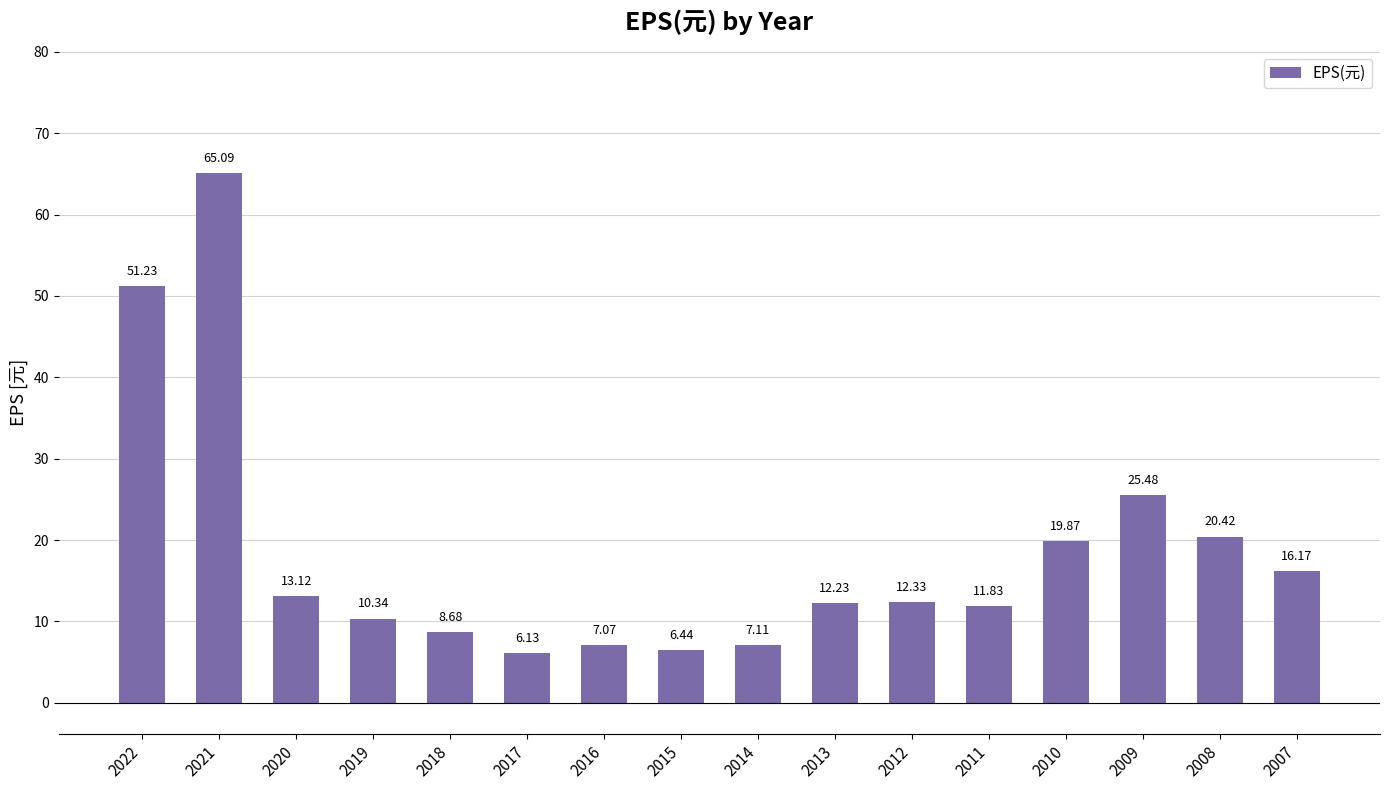

List the labels in order of value, largest first.

2021, 2022, 2009, 2008, 2010, 2007, 2020, 2012, 2013, 2011, 2019, 2018, 2014, 2016, 2015, 2017